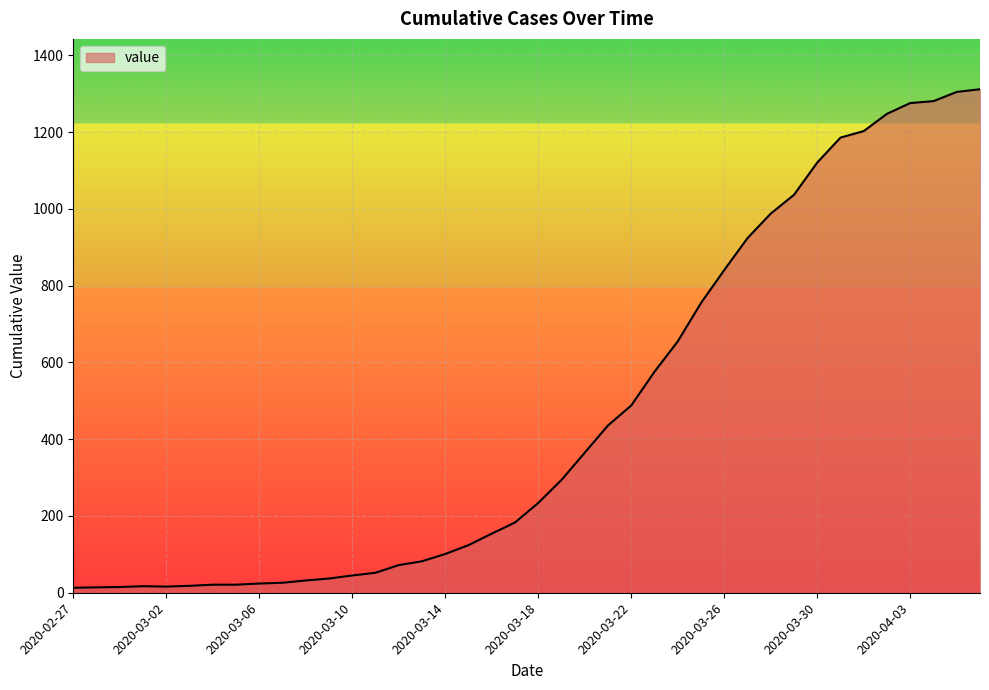

What is the maximum value shown in the chart?

1312